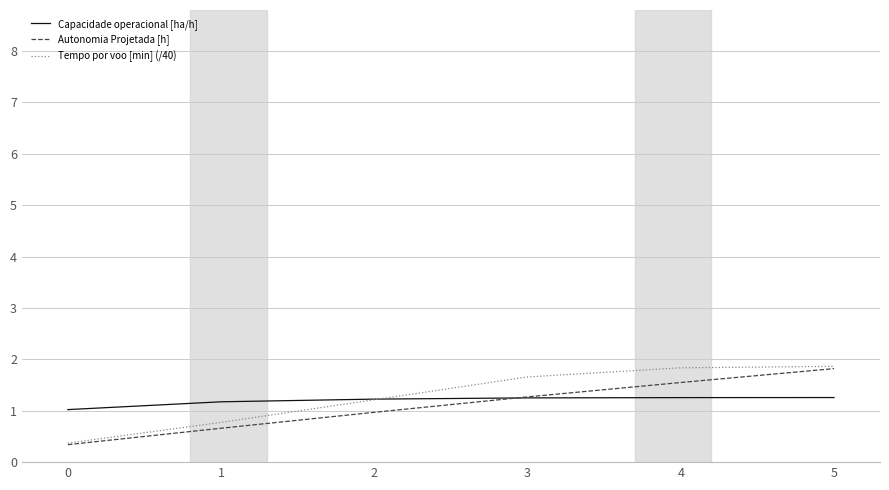

What is the average value of the Autonomia Projetada [h] series?

1.1